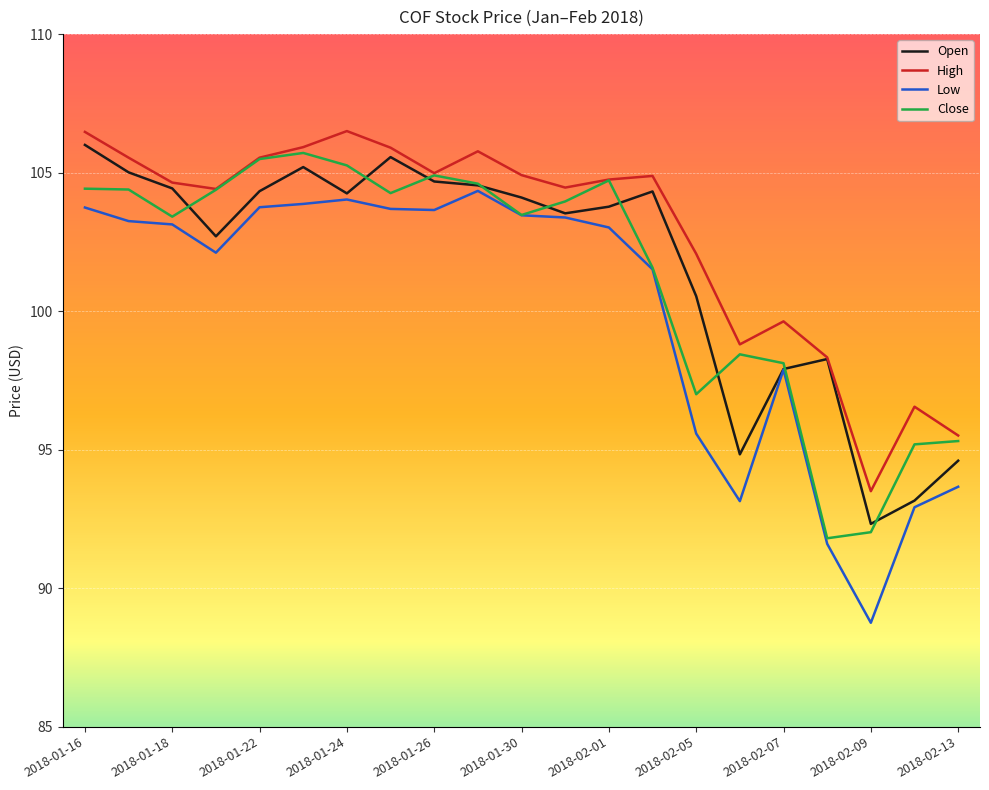

What is the minimum value for Close?

91.8